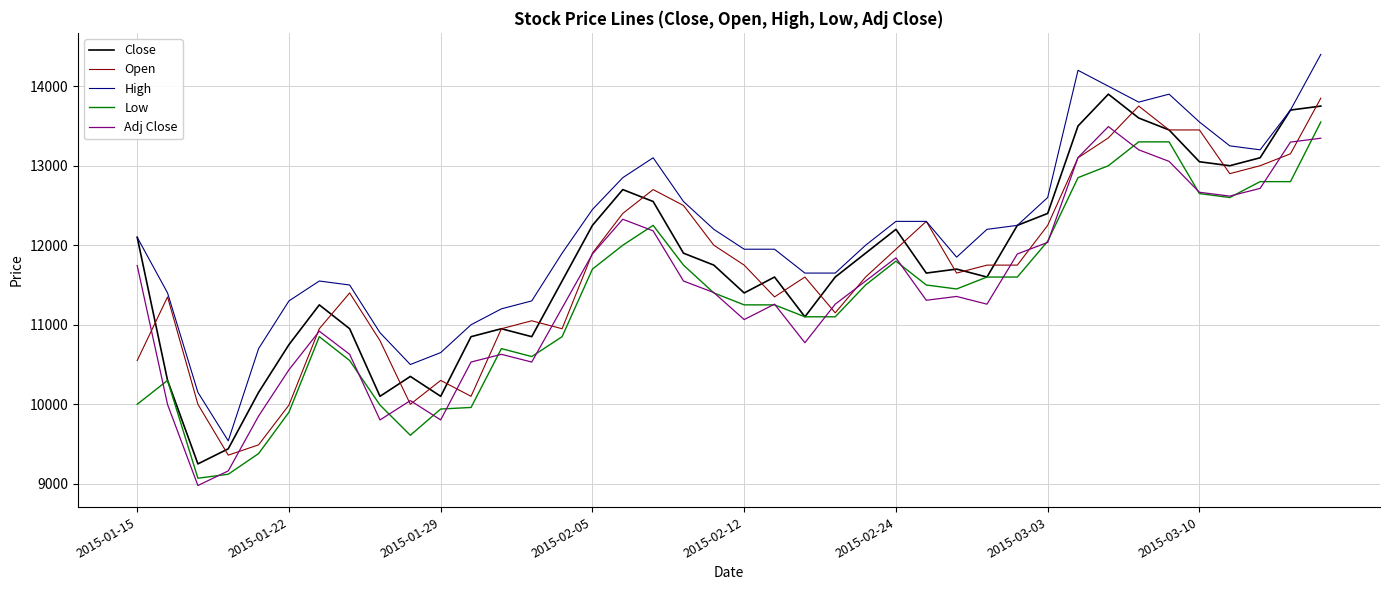

Rank the series by their maximum value, from lowest to highest.

Adj Close, Low, Open, Close, High